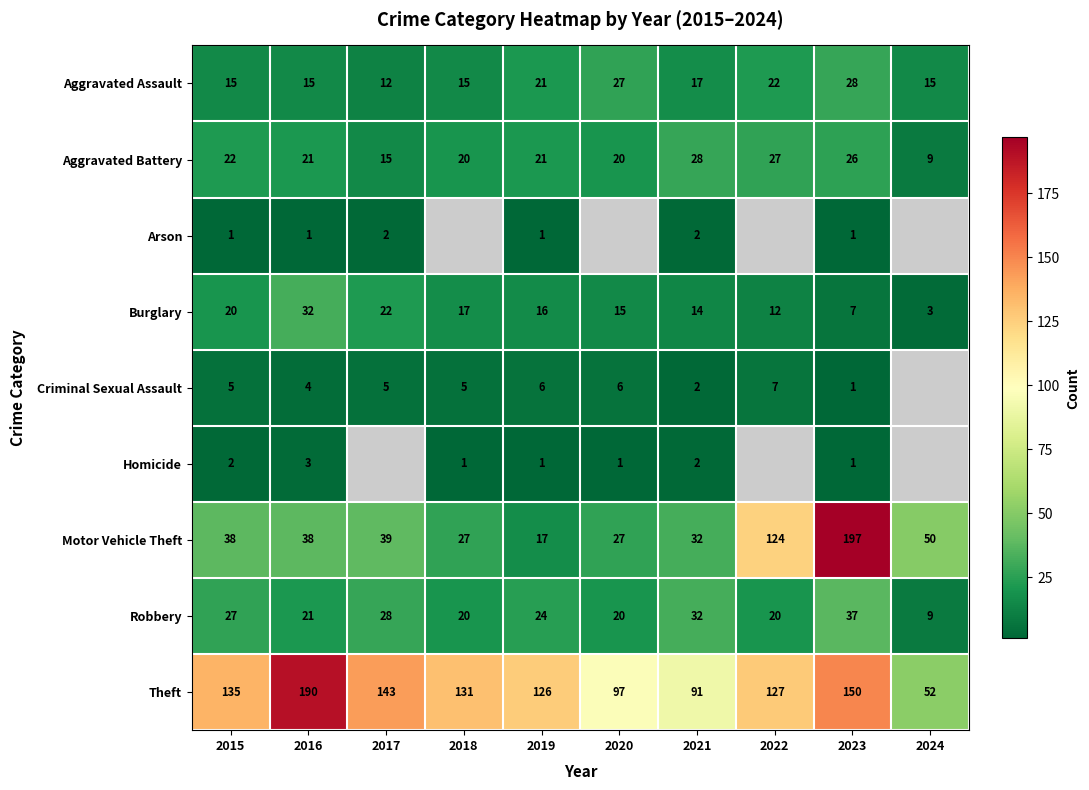

True or false: Robbery has a value of 6.4 at 2018.

False